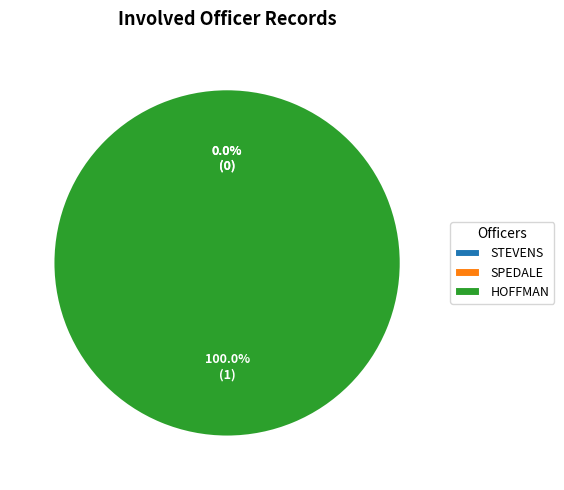

Is it true that SPEDALE is 1% of the pie?

False